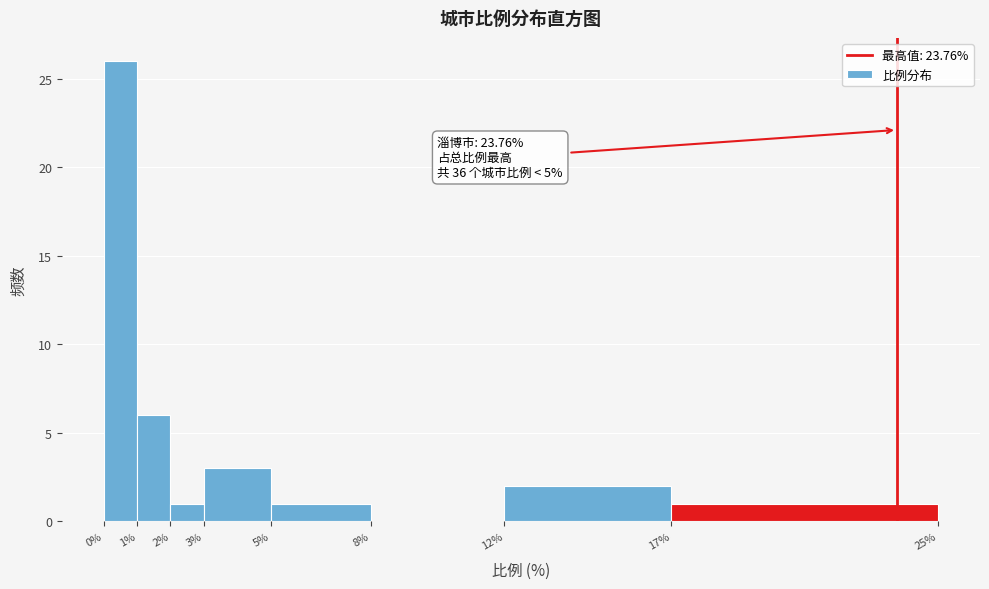

Which range on the x-axis has the tallest bar?

0% to 1%